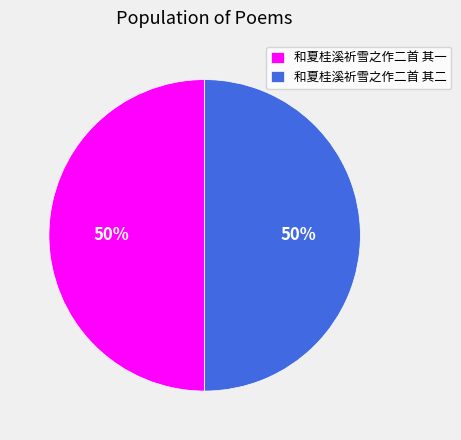

Approximately how many times larger is the value at 和夏桂溪祈雪之作二首 其一 compared to 和夏桂溪祈雪之作二首 其二?

1.0